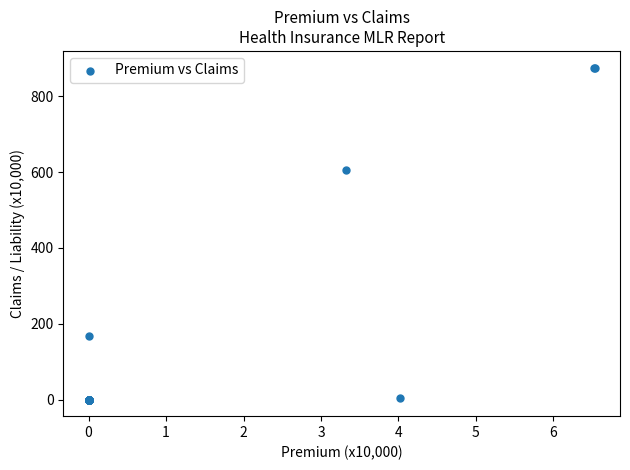

What Y value in the scatter plot is closest to 437?

604.8